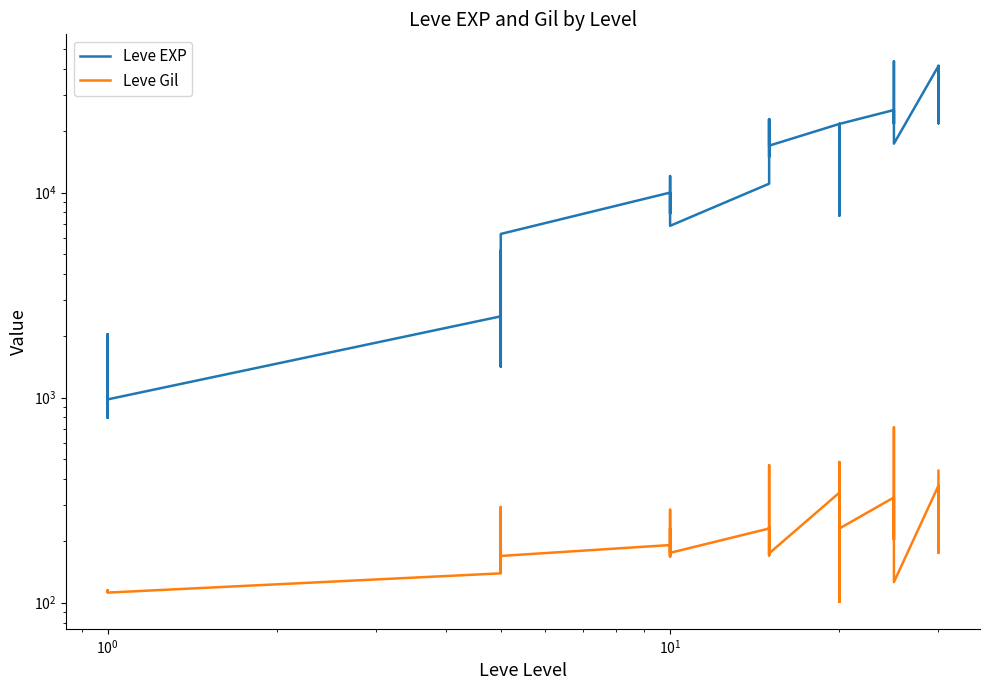

How many lines are shown in the chart?

2